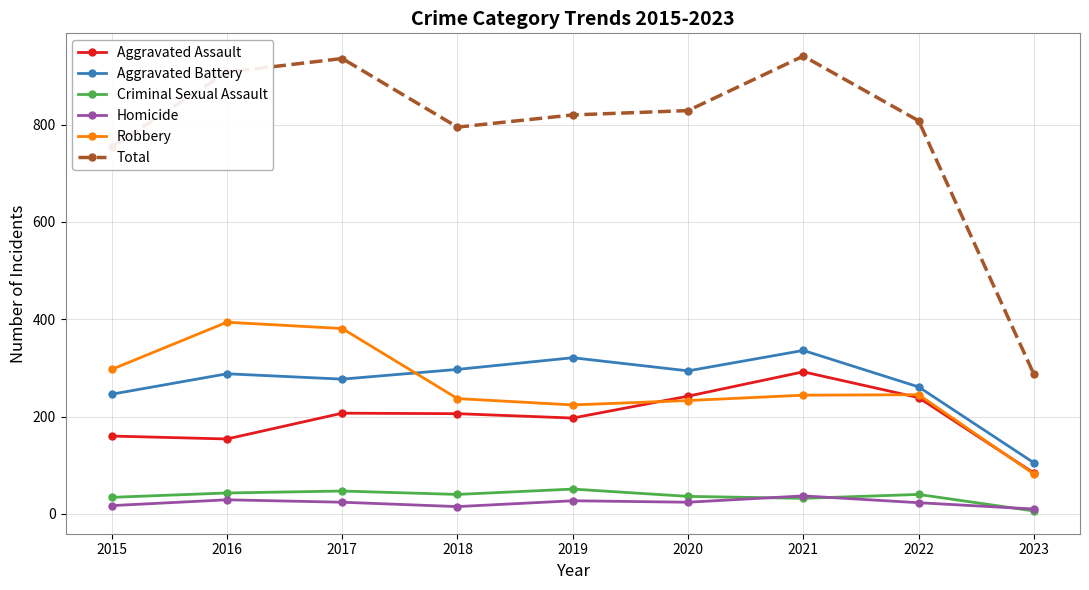

Does the chart have visible grid lines?

Yes